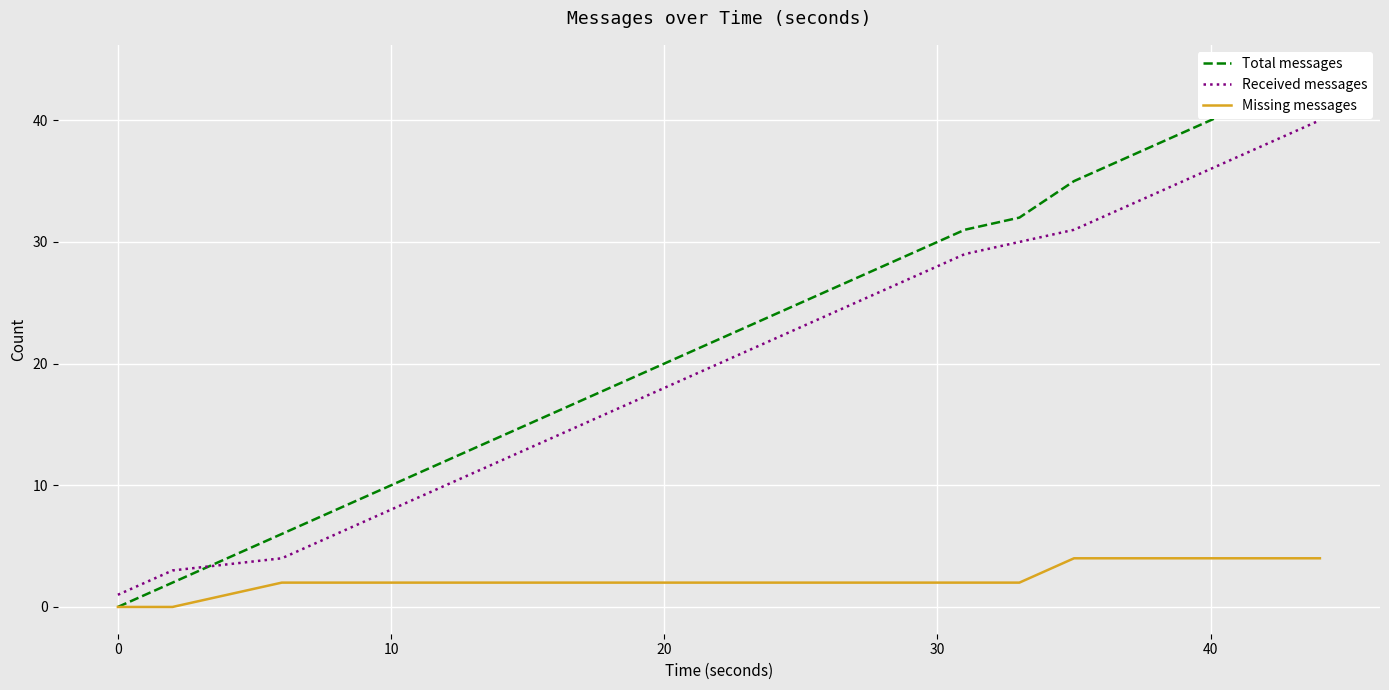

How many values in the Missing messages series exceed 2?

10